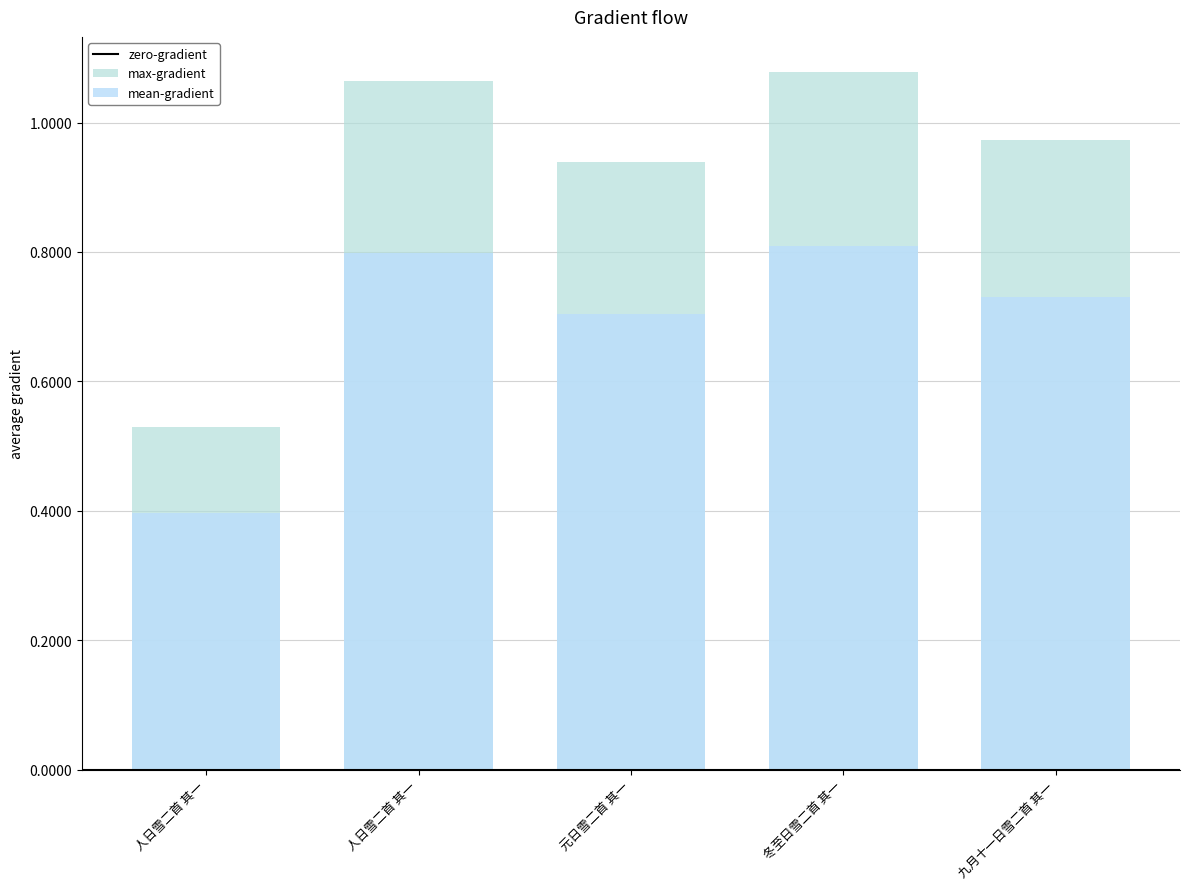

What is the label of the 2nd bar from the right?

冬至日雪二首 其一